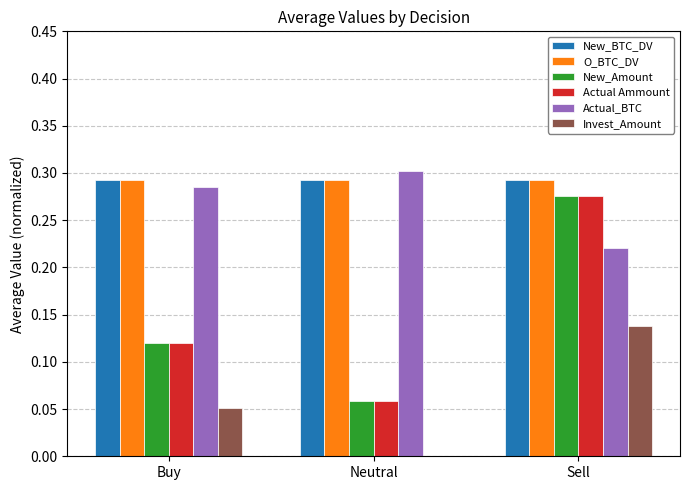

At which category is the sum across all series the highest?

Sell